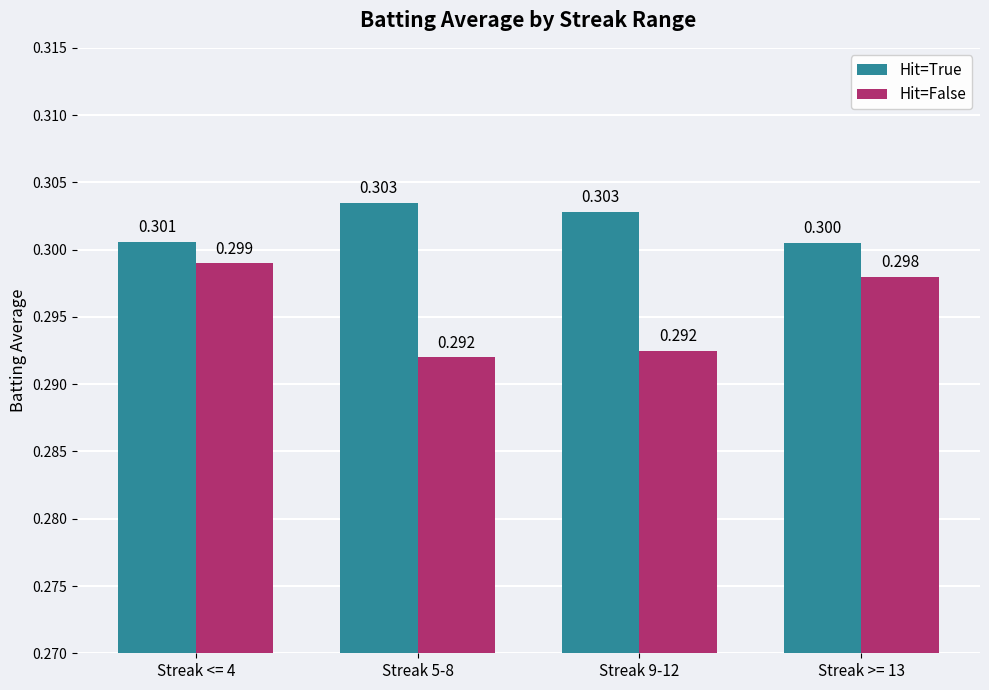

Reading left to right, extract all data points from this chart.

Hit=True: Streak <= 4=0.3	Streak 5-8=0.3	Streak 9-12=0.3	Streak >= 13=0.3
Hit=False: Streak <= 4=0.3	Streak 5-8=0.3	Streak 9-12=0.3	Streak >= 13=0.3